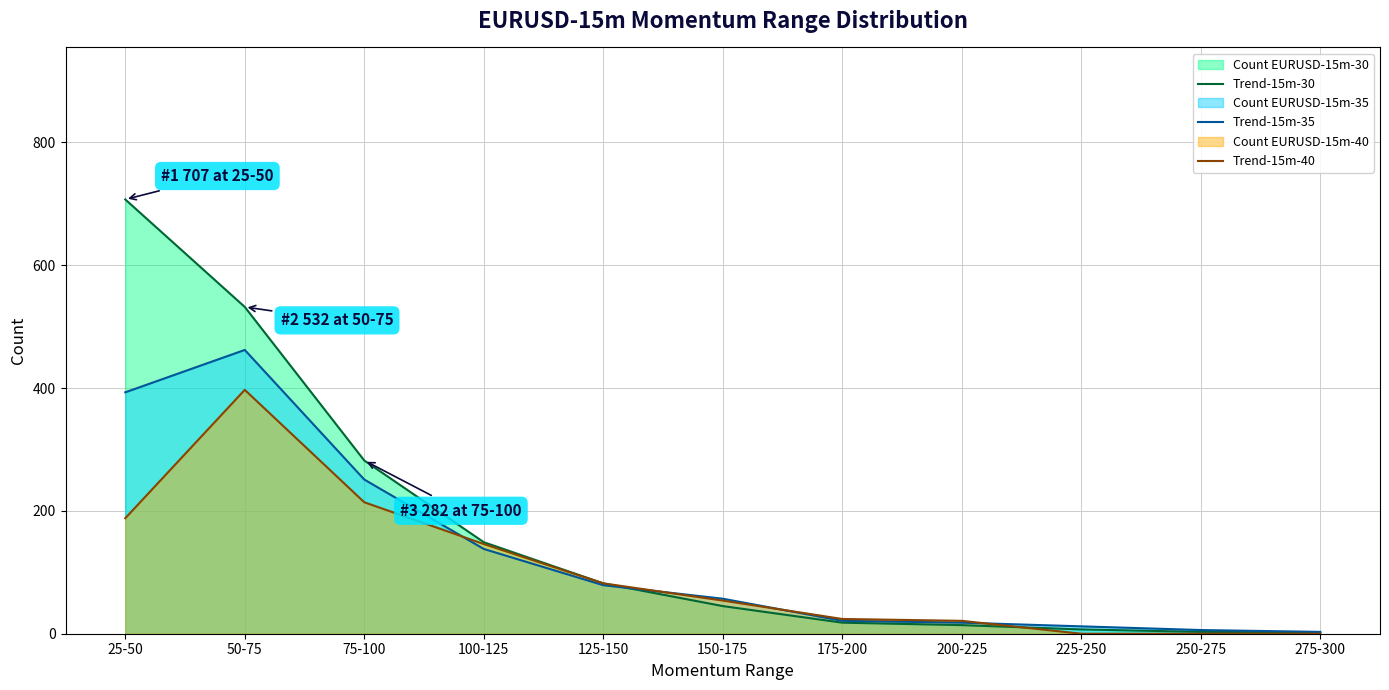

Between 125-150 and 225-250, which series saw the biggest shift?

Trend-15m-40